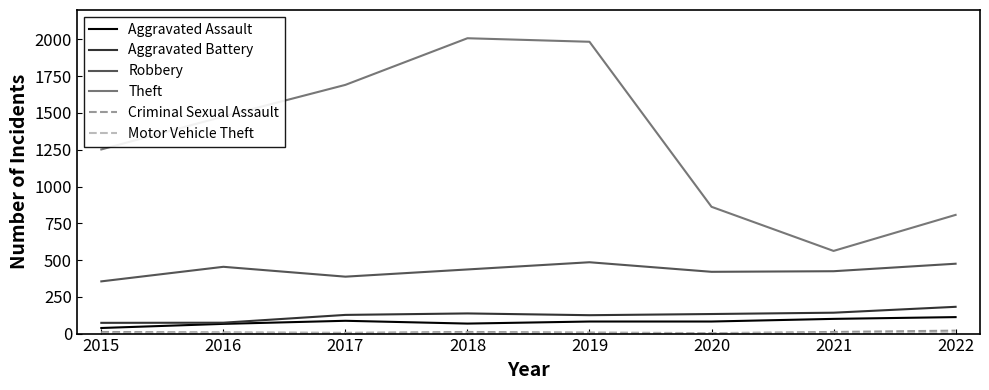

True or false: Robbery and Aggravated Assault intersect in this chart.

False